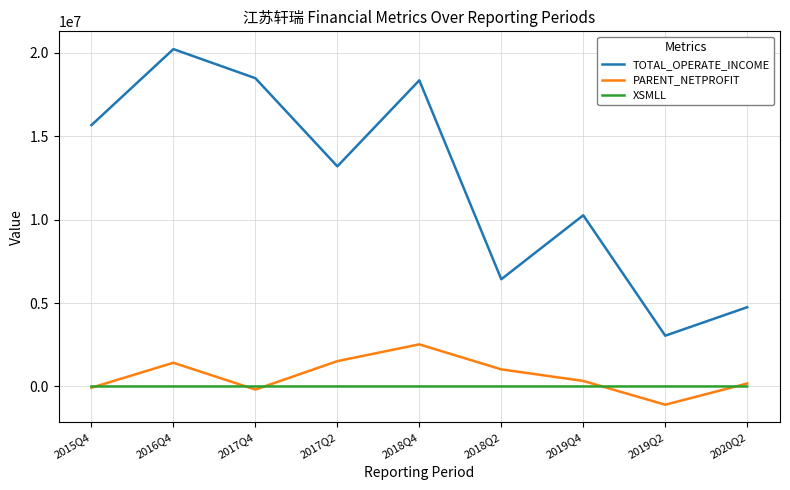

Which series changed the most between 2017Q4 and 2020Q2?

TOTAL_OPERATE_INCOME